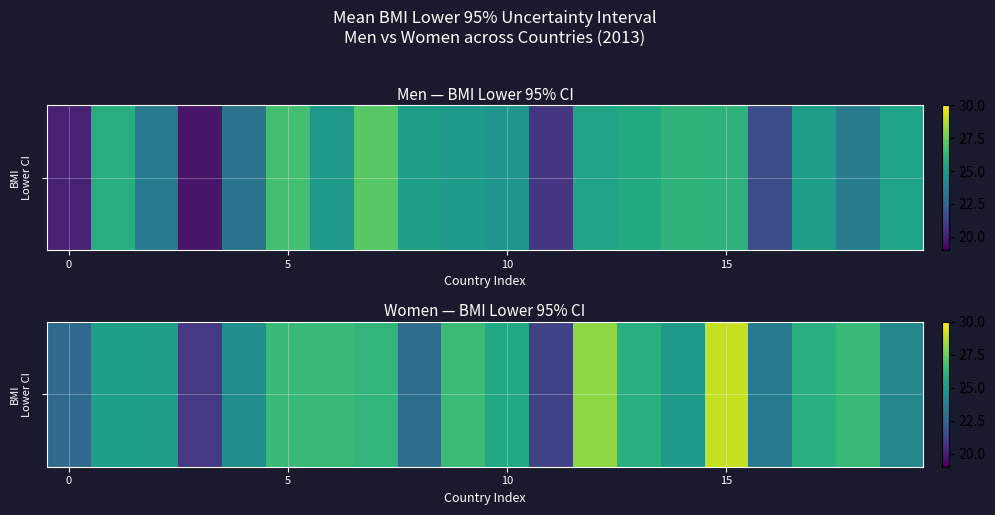

The value at 16 is 32.0. True or false?

False